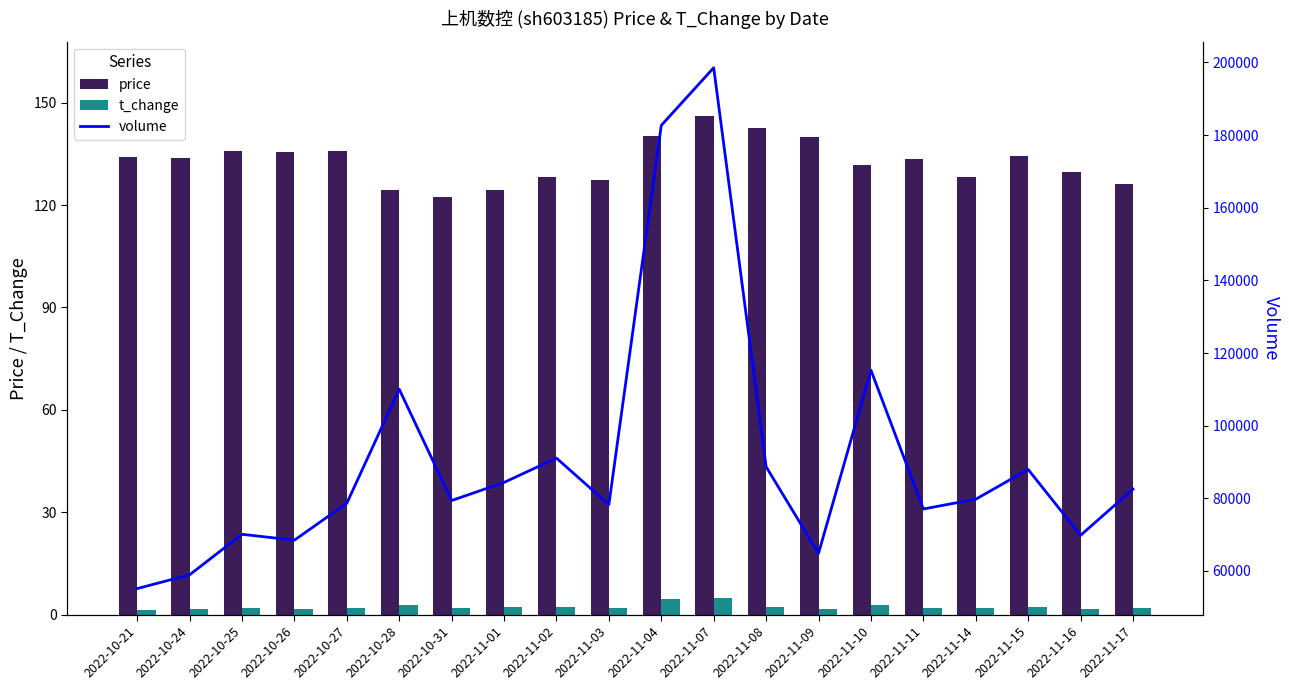

Between 2022-11-14 and 2022-10-31, which is larger?

2022-11-14